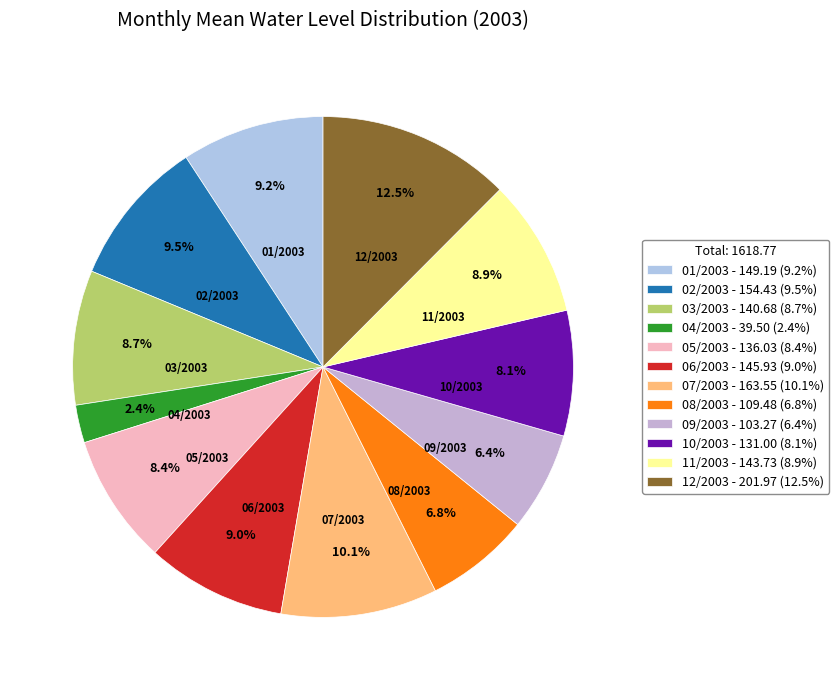

To the nearest percent, what is the difference between the 08/2003 and 03/2003 slice percentages?

2%